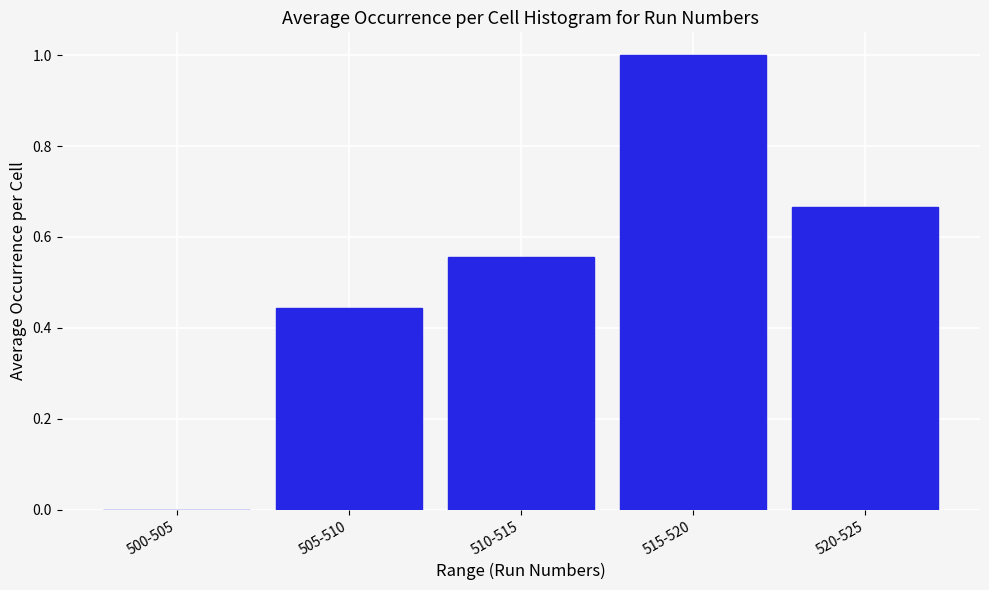

What is the maximum value shown in the chart?

1.0